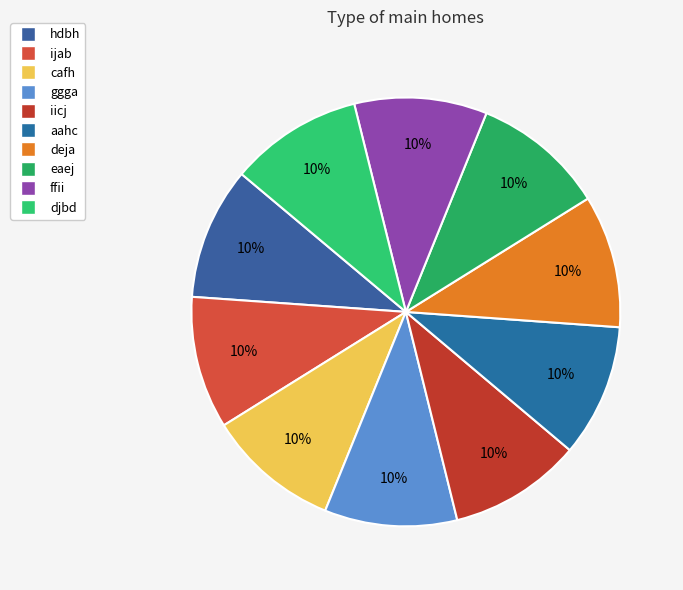

How many slices are in this pie chart?

10